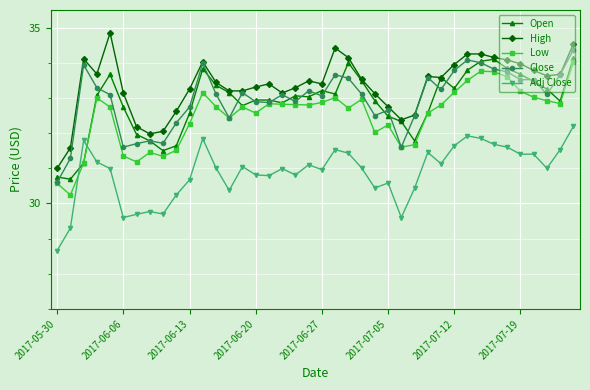

What is the average value of the Open series?

32.9